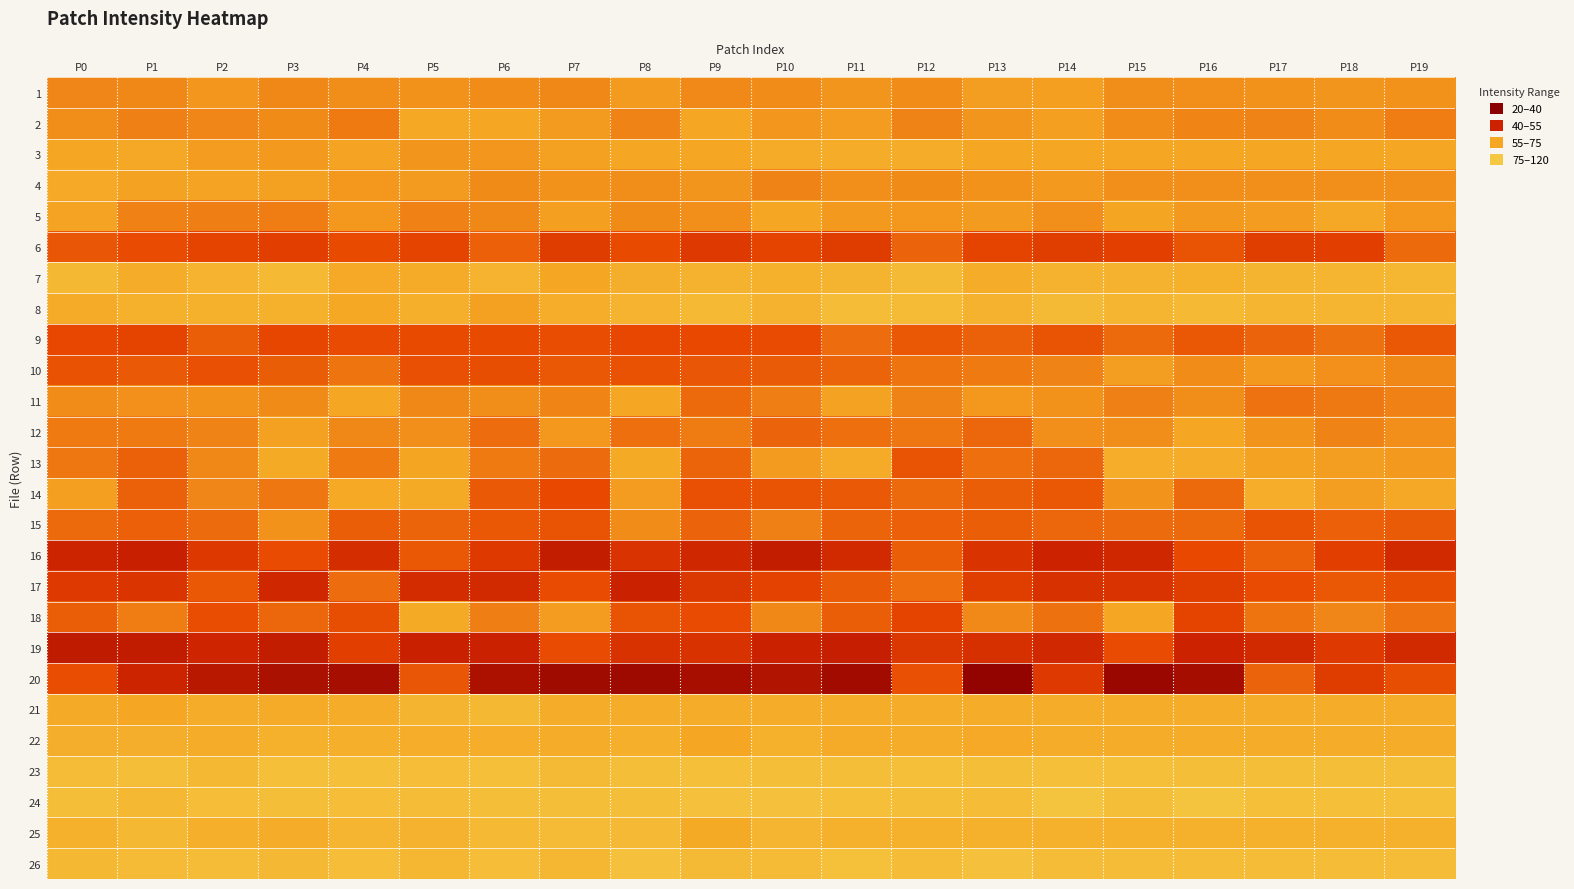

How many series are shown in this chart?

26